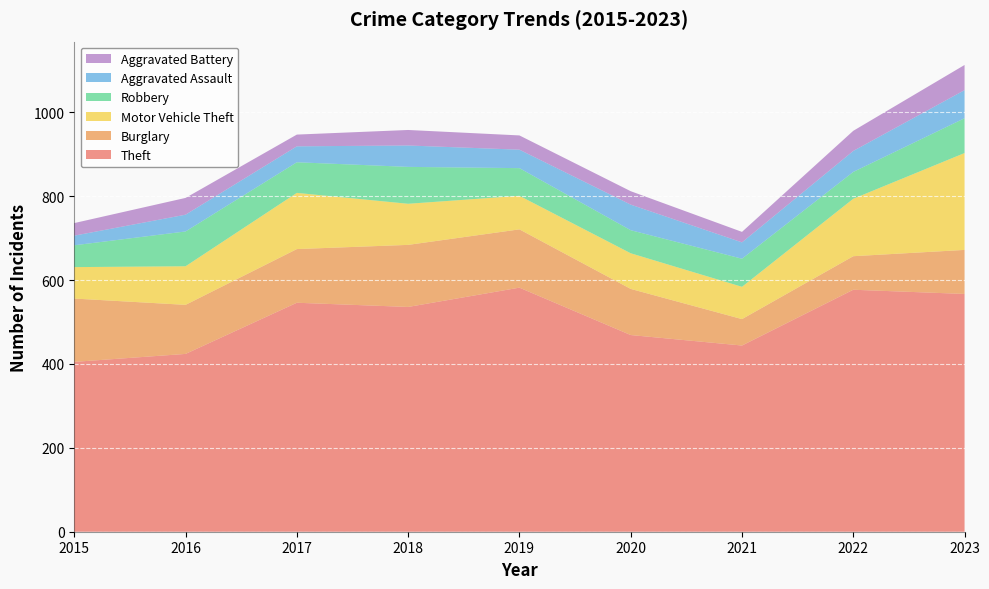

Reading right to left, list all the values displayed in this chart.

Theft: 2023=567	2022=577	2021=444	2020=469	2019=582	2018=536	2017=546	2016=424	2015=405
Burglary: 2023=105	2022=80	2021=63	2020=110	2019=139	2018=148	2017=128	2016=117	2015=151
Motor Vehicle Theft: 2023=231	2022=137	2021=77	2020=85	2019=80	2018=98	2017=134	2016=92	2015=75
Robbery: 2023=83	2022=64	2021=67	2020=55	2019=66	2018=88	2017=73	2016=83	2015=52
Aggravated Assault: 2023=67	2022=50	2021=39	2020=61	2019=44	2018=51	2017=38	2016=40	2015=23
Aggravated Battery: 2023=60	2022=48	2021=25	2020=32	2019=34	2018=37	2017=28	2016=40	2015=30